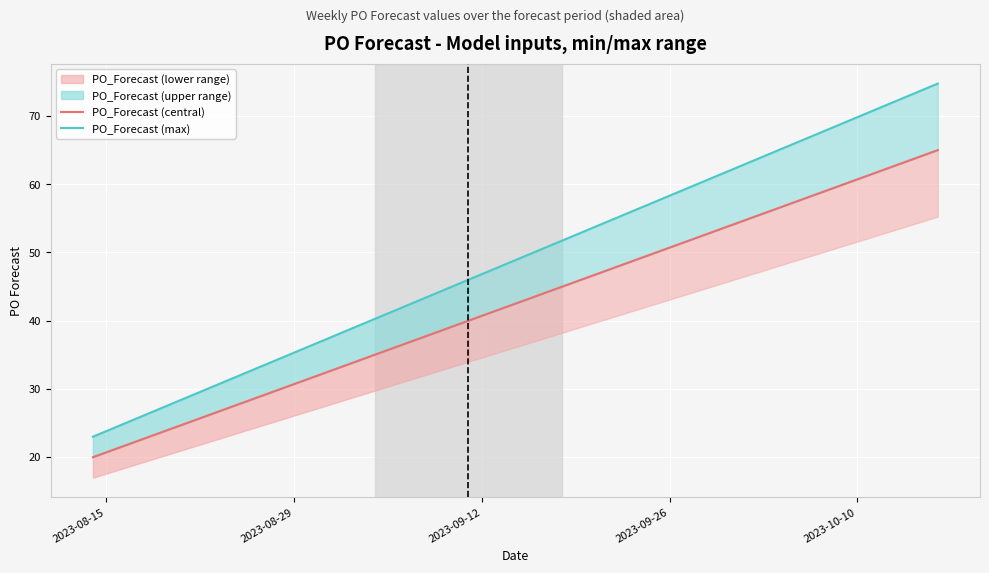

Which category has the lowest value in the PO_Forecast (max) series?

2023-08-15